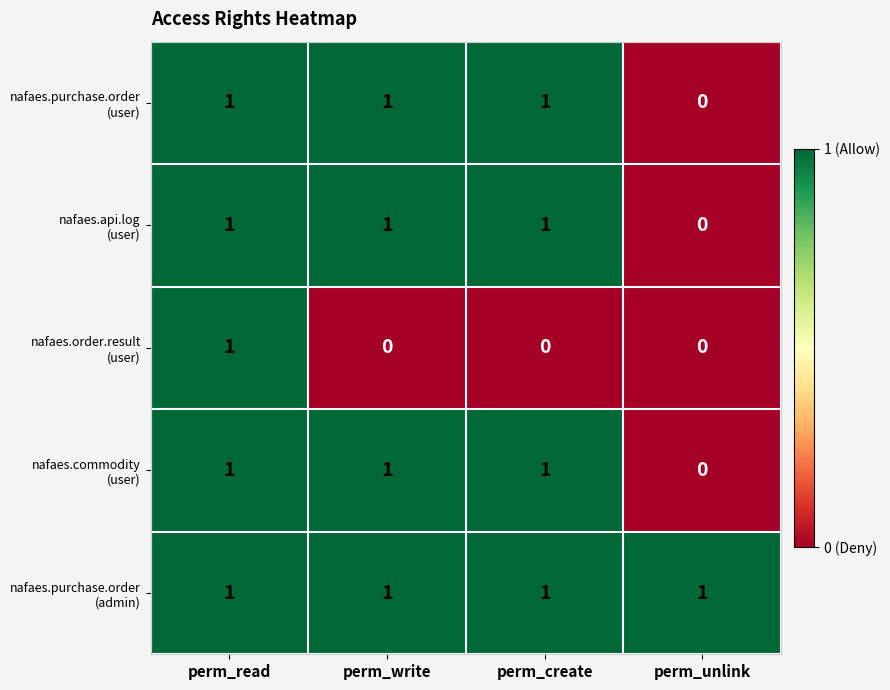

At how many categories does at least one series exceed 0?

4